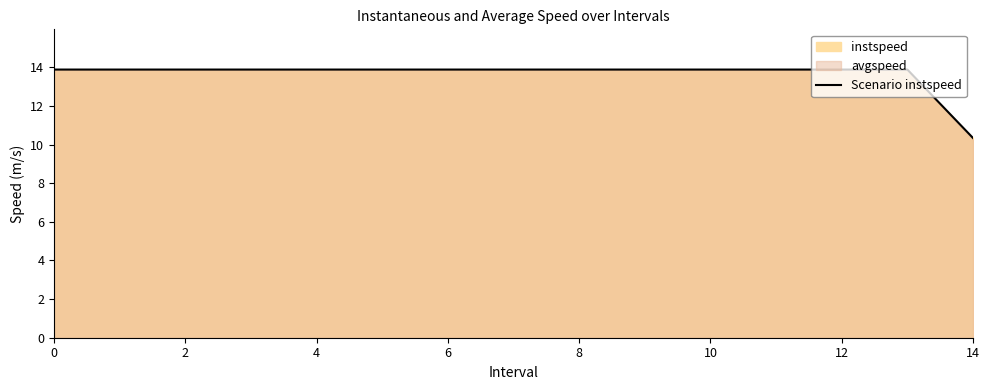

How many lines are shown in the chart?

1